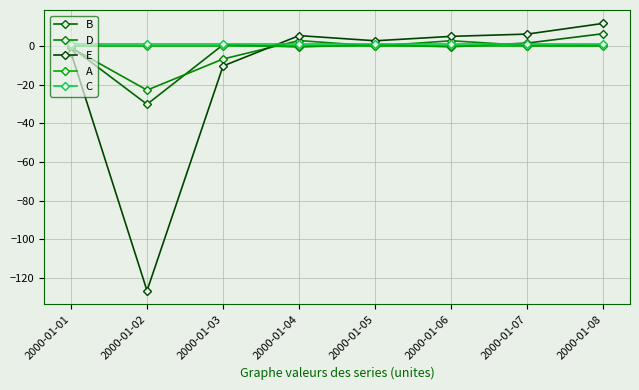

Count the number of categories in the chart.

8